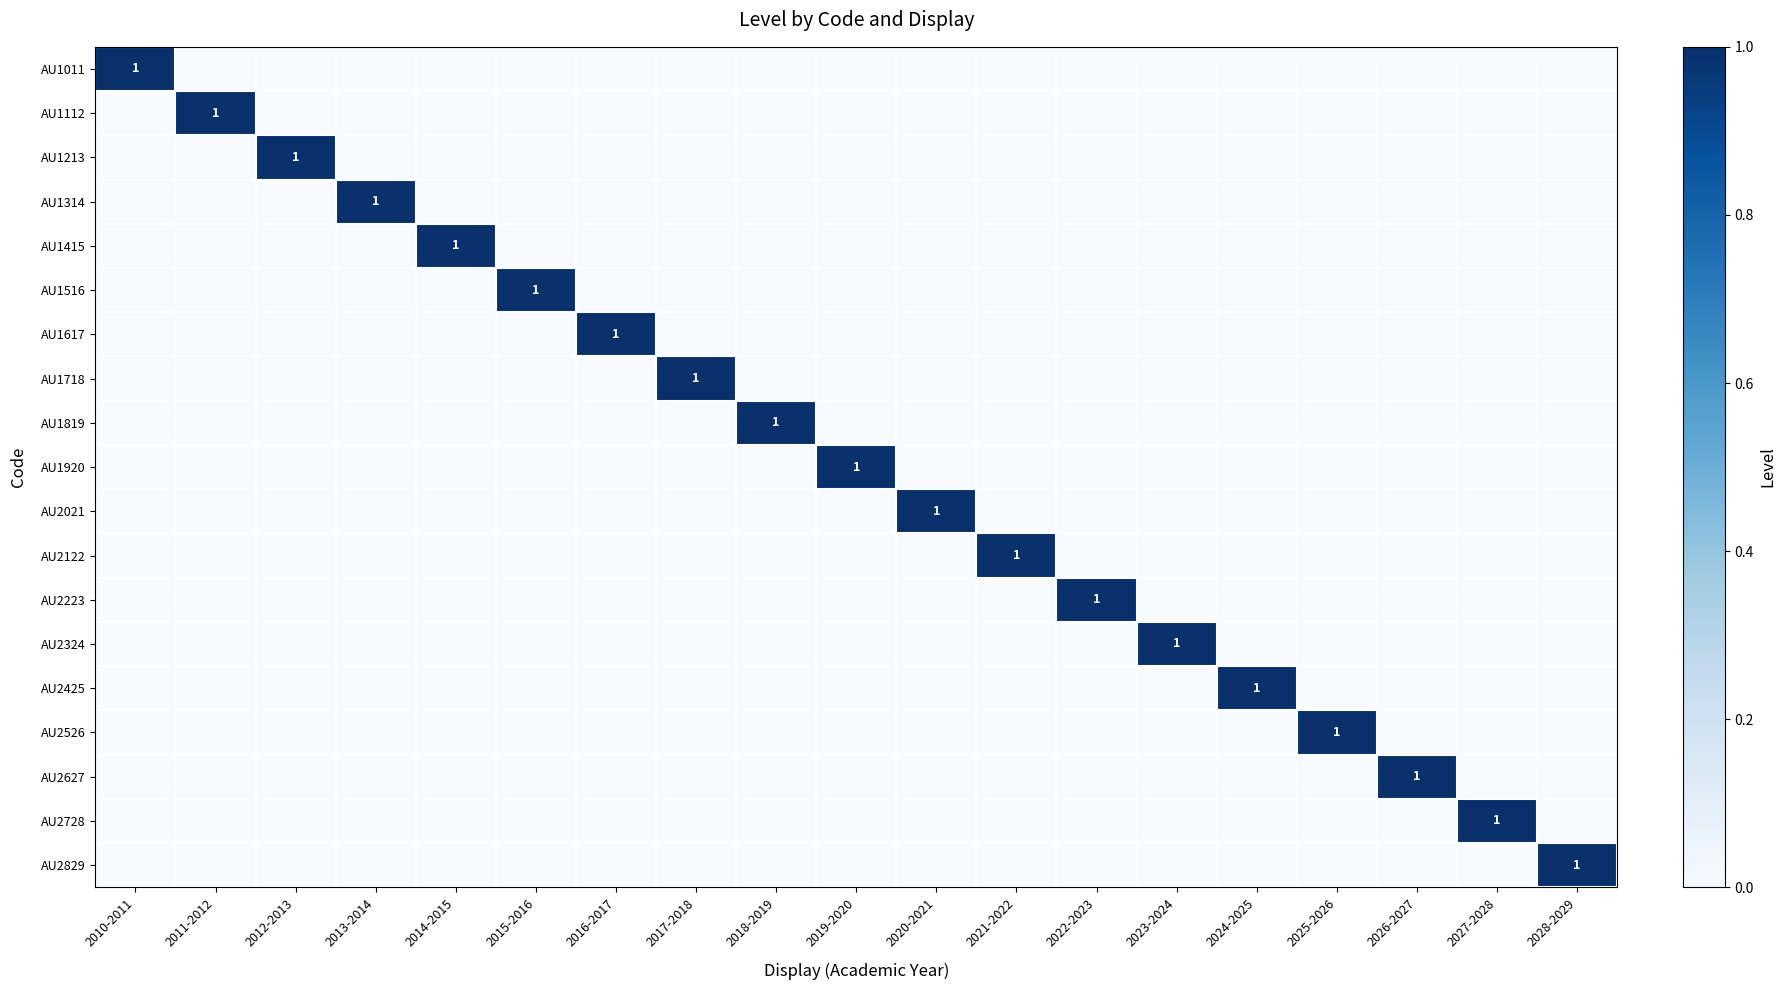

Count the number of categories in the chart.

19